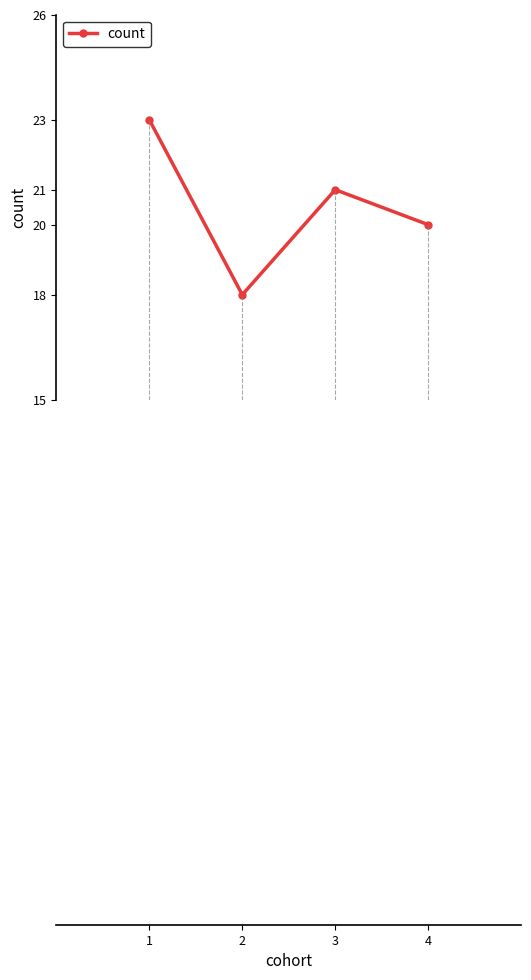

What is the difference between the values at 3 and 2?

3